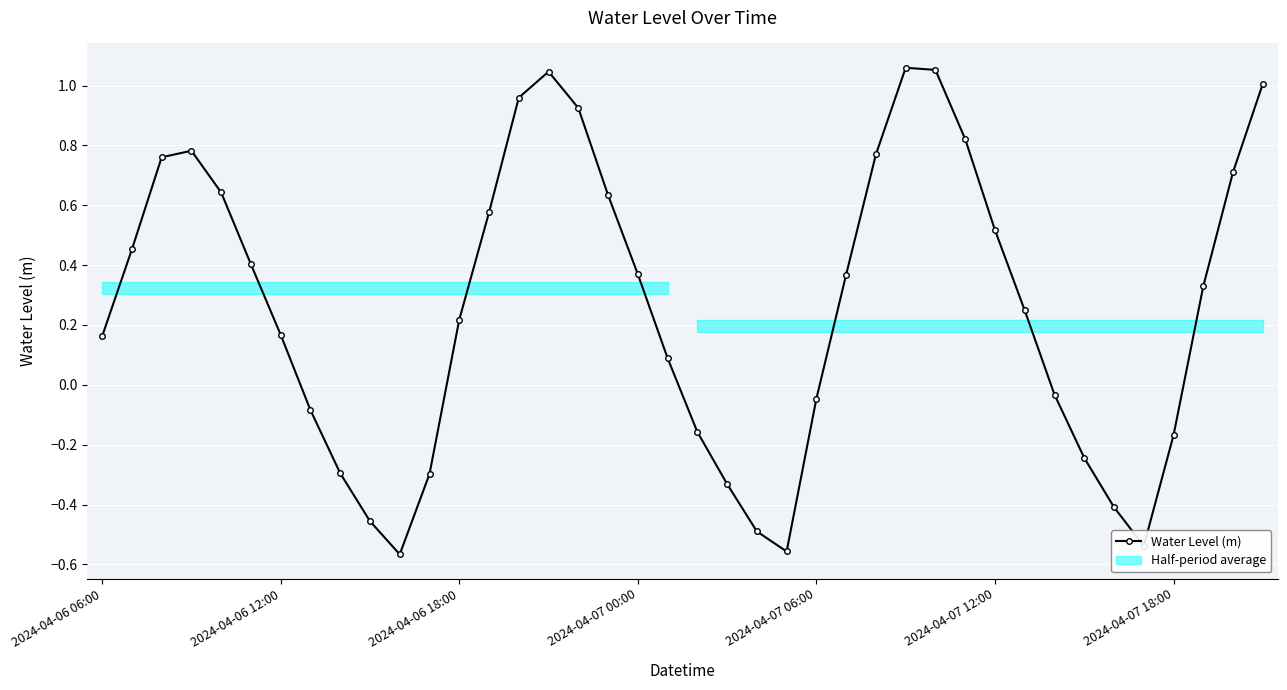

List the labels in order of value, largest first.

27, 28, 15, 39, 14, 16, 29, 2024-04-07 00:00, 26, 2024-04-06 18:00, 38, 2024-04-07 06:00, 17, 13, 30, 2024-04-06 12:00, 2024-04-07 12:00, 18, 25, 37, 31, 12, 2024-04-07 18:00, 2024-04-06 06:00, 19, 32, 24, 7, 20, 36, 33, 8, 11, 21, 34, 9, 22, 35, 23, 10